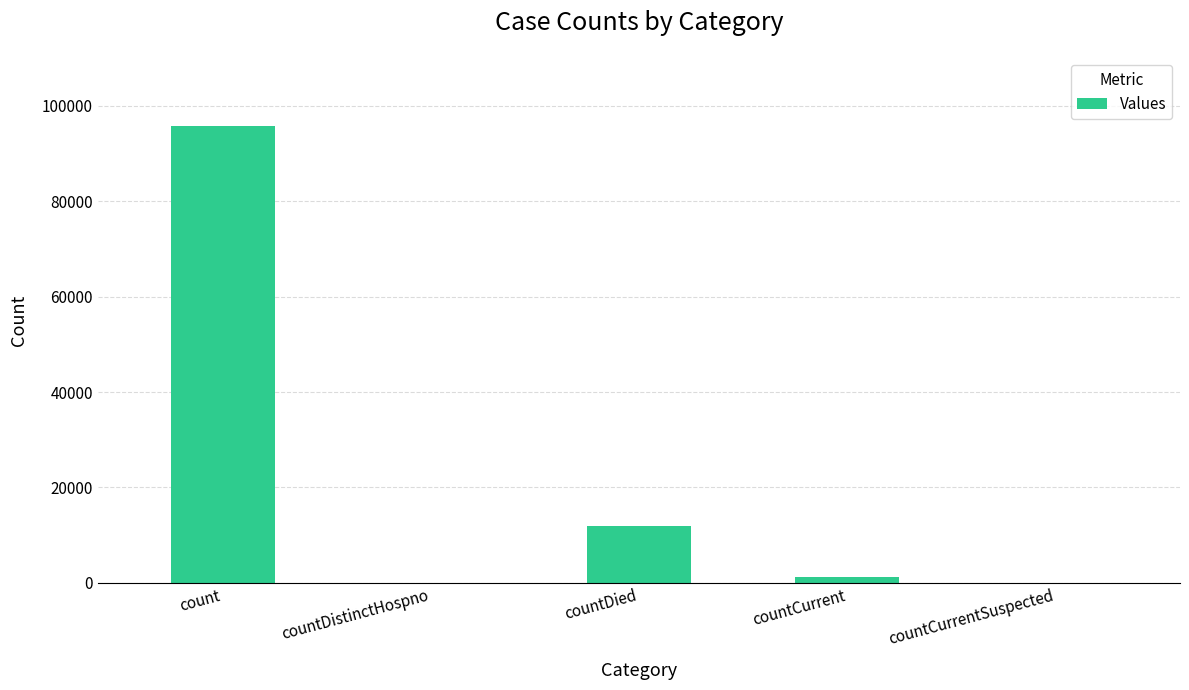

Are the bars horizontal?

No